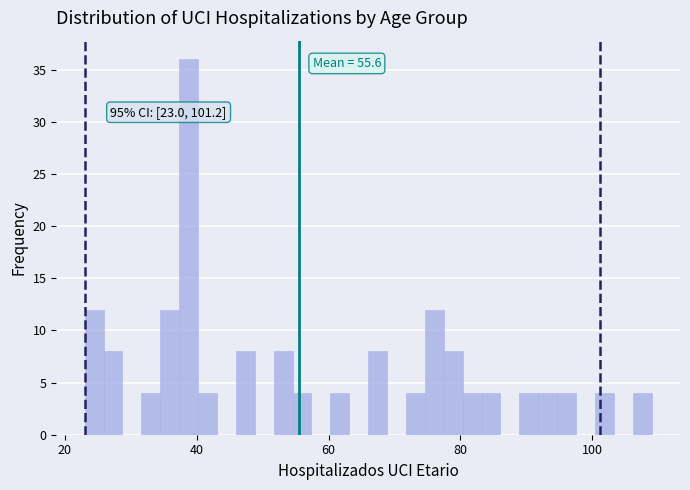

Around what value on the x-axis is the tallest bar? Give the approximate position of its centre, as read against the axis.

38